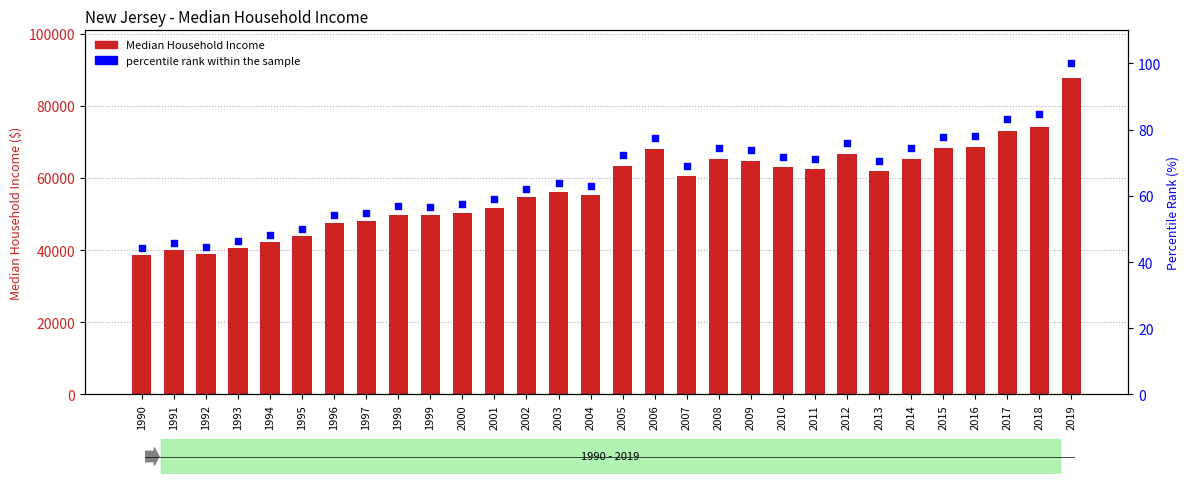

Which series contains the highest Y value?

Median Household Income